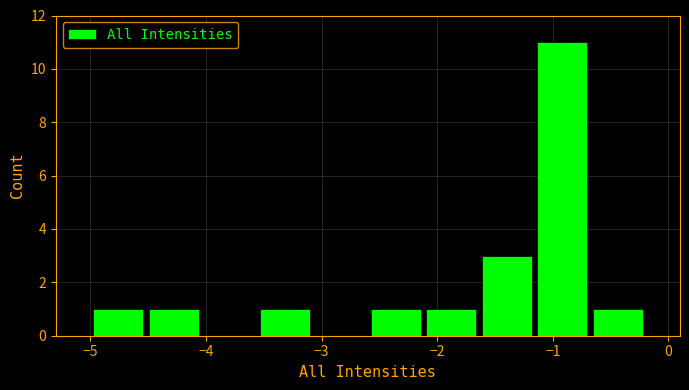

Reading left to right, list every bar in this chart as the range it spans on the x-axis followed by its height. Neither the bar edges nor the heights are printed on the chart, so give them approximately, as read against the axes.

-5.00 to -4.52: 1
-4.52 to -4.04: 1
-4.04 to -3.56: 0
-3.56 to -3.08: 1
-3.08 to -2.60: 0
-2.60 to -2.12: 1
-2.12 to -1.64: 1
-1.64 to -1.16: 3
-1.16 to -0.68: 11
-0.68 to -0.20: 1